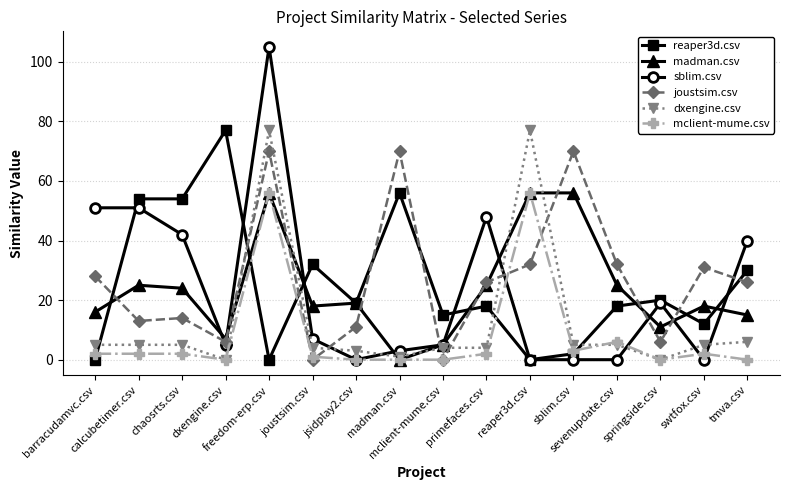

After their last crossing, which series has the higher values: reaper3d.csv or madman.csv?

reaper3d.csv